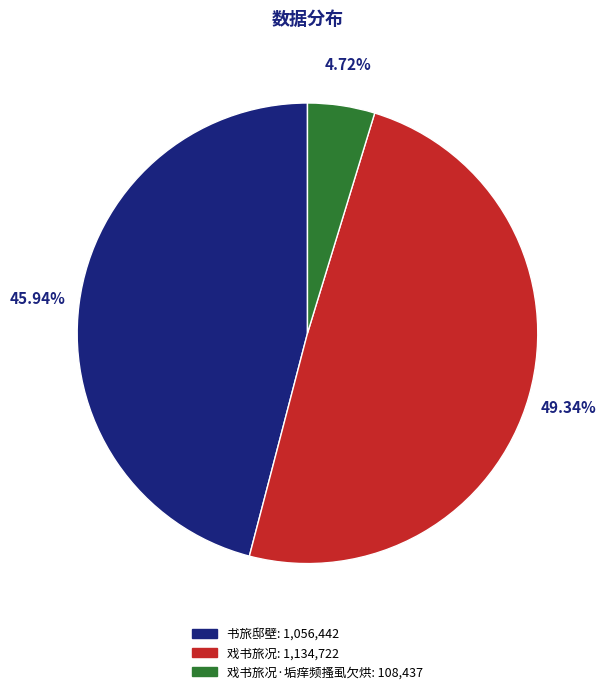

Approximately how many times larger is the value at 戏书旅况: 1,134,722 compared to 书旅邸壁: 1,056,442?

1.1